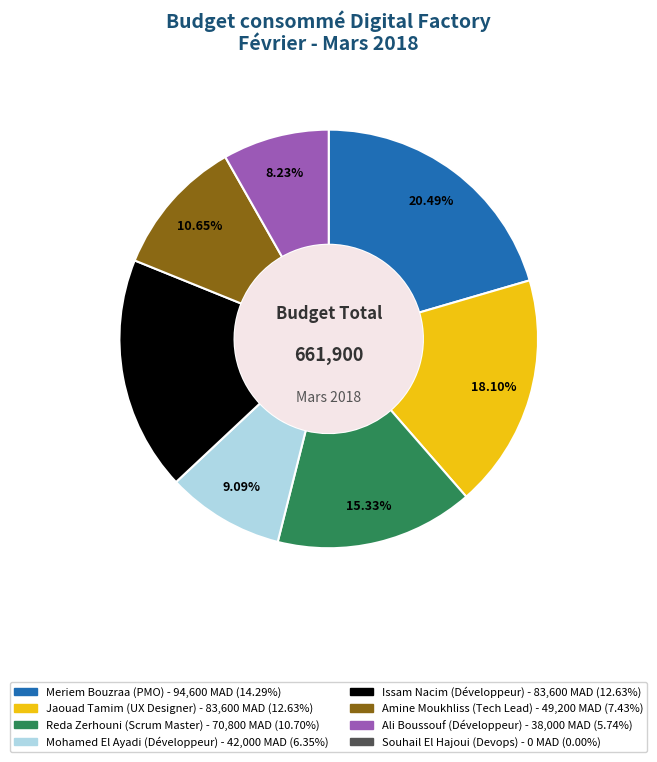

Does any single category account for the majority?

No